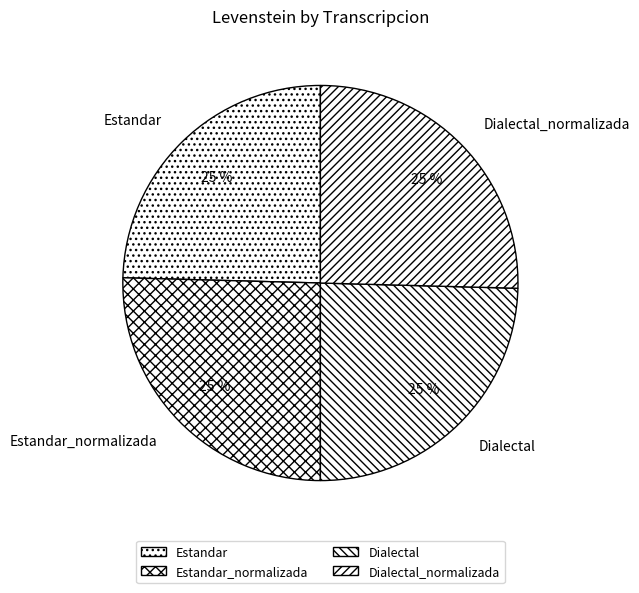

How many segments does this pie chart have?

4